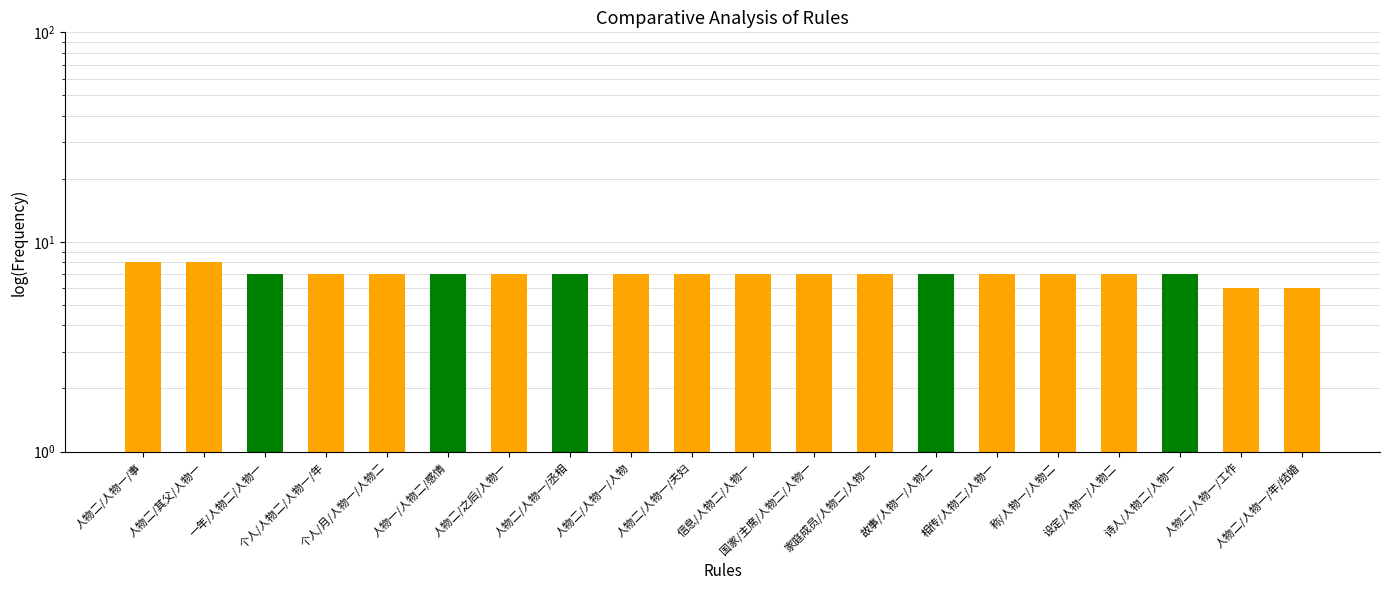

Which category has the lowest value across all series?

人物二/人物一/工作